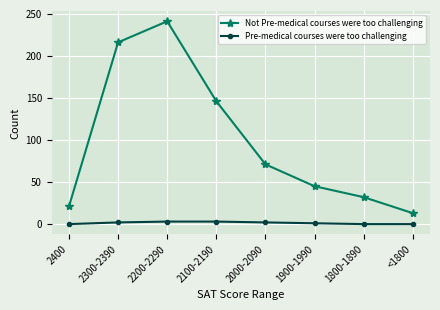

Which series has the largest range (max minus min)?

Not Pre-medical courses were too challenging